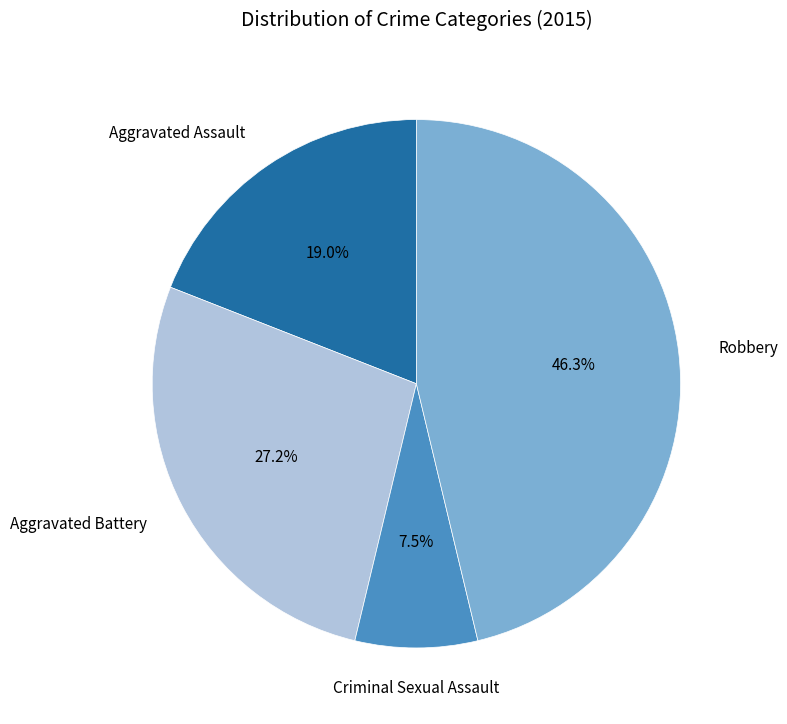

Does any single category account for the majority?

No